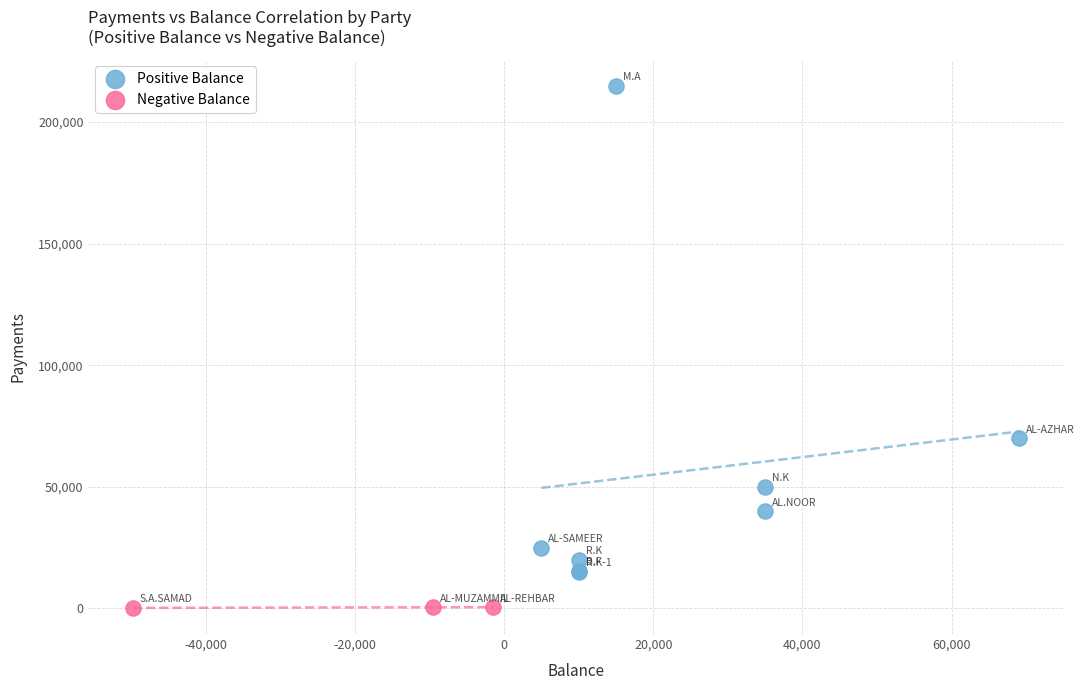

What are all the series names shown in the legend?

Positive Balance, Negative Balance